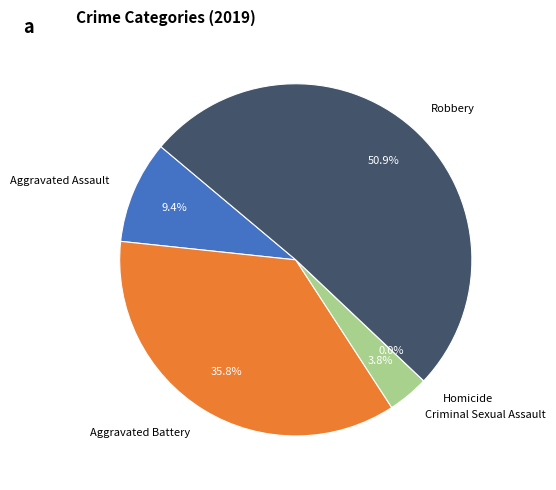

The Criminal Sexual Assault slice represents 1% of the pie. True or false?

False